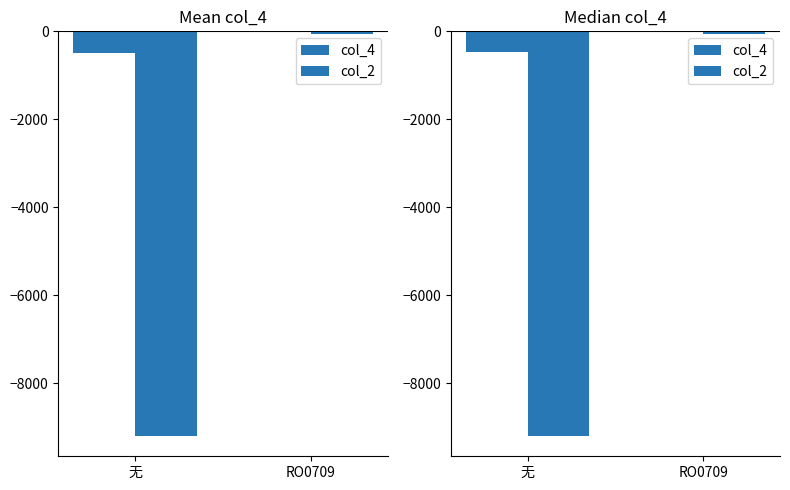

Between 无 and RO0709, which series saw the biggest shift?

col_2